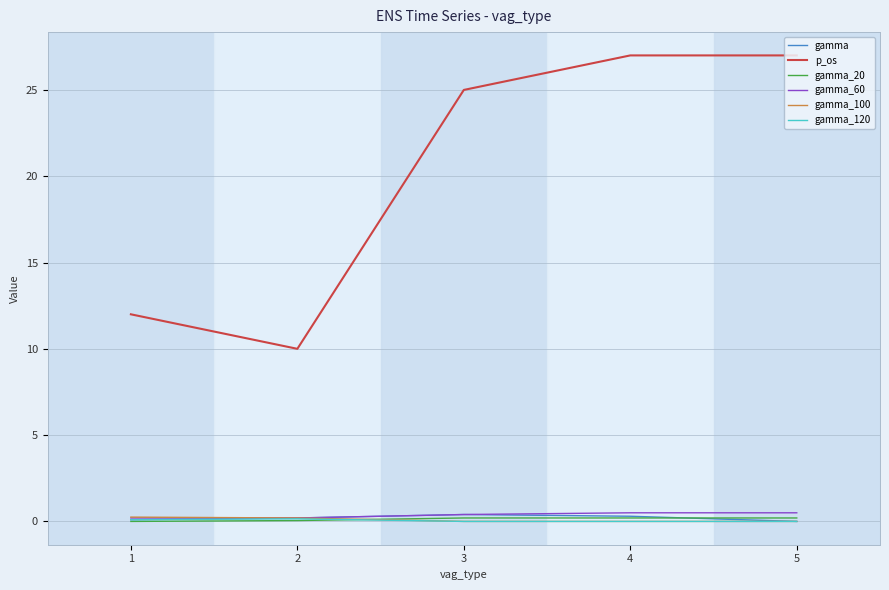

What is the maximum value shown in the chart?

27.0